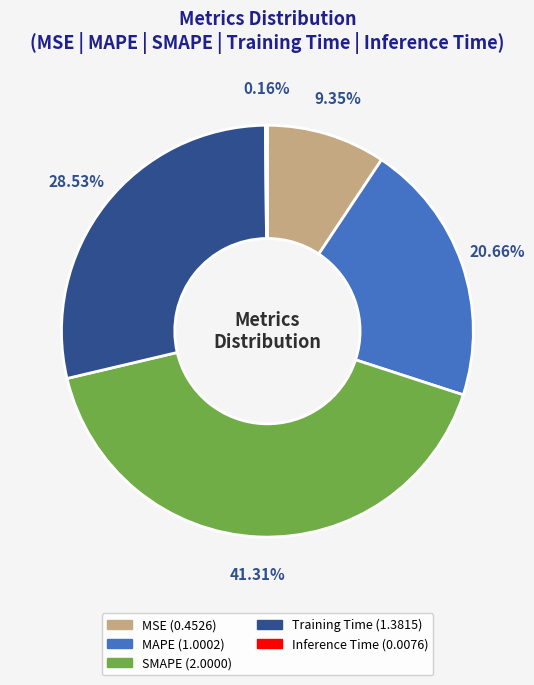

What is the largest slice in the pie chart?

SMAPE